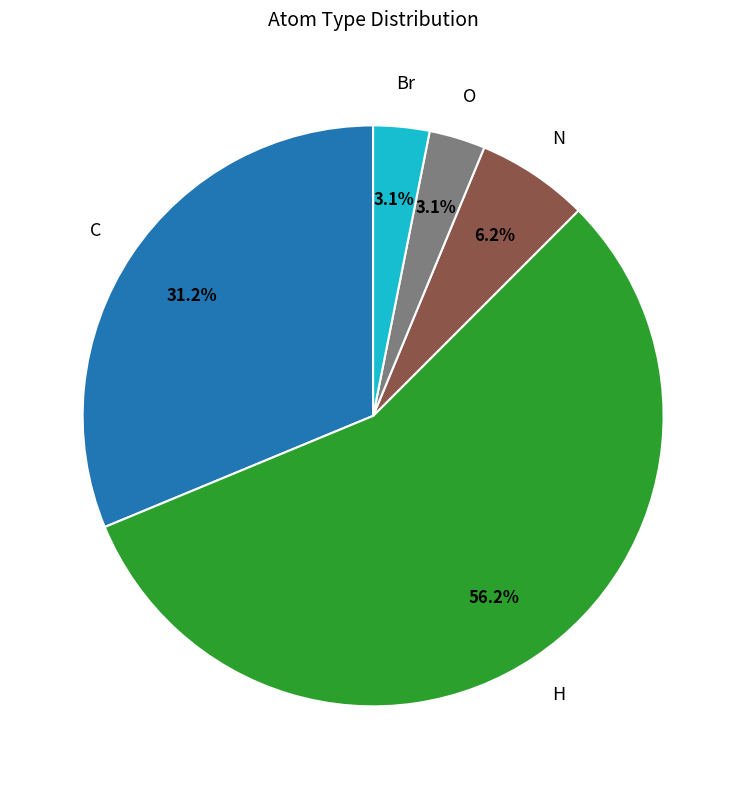

Which category accounts for the majority?

H